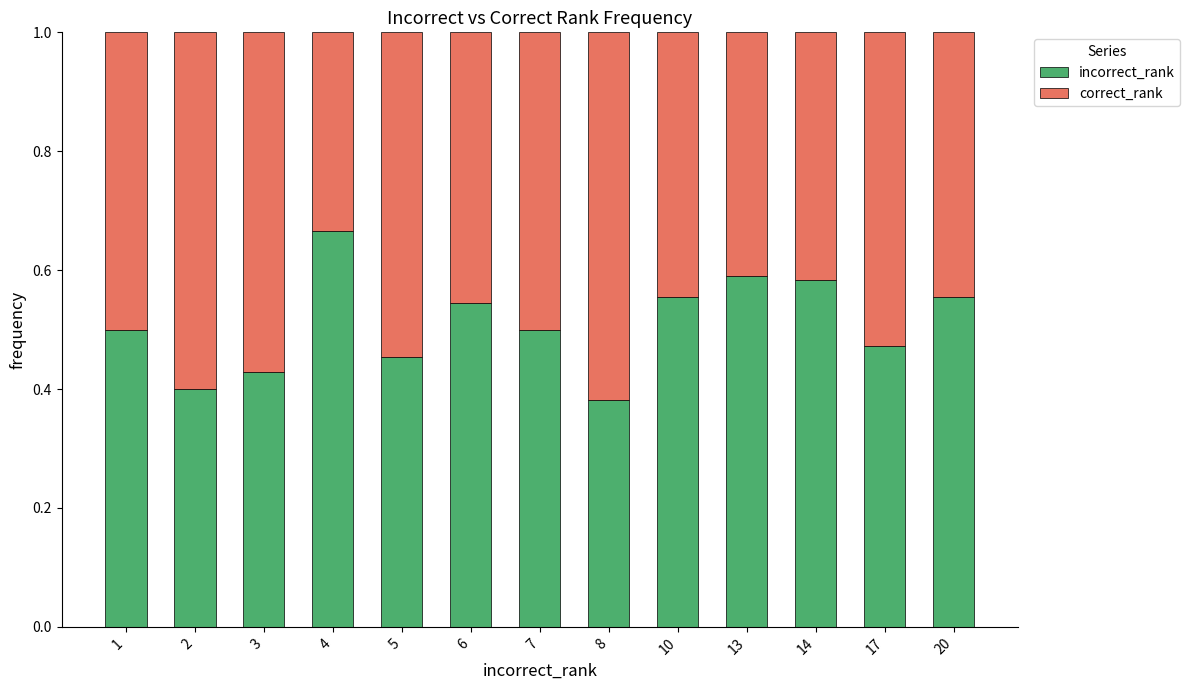

Count the number of categories in the chart.

13